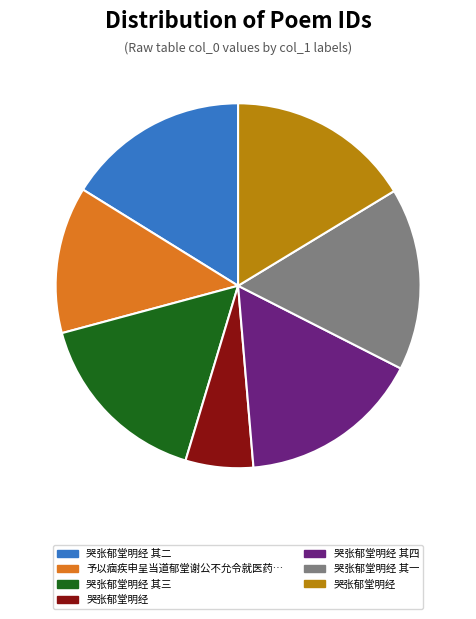

Does any single category account for the majority?

No